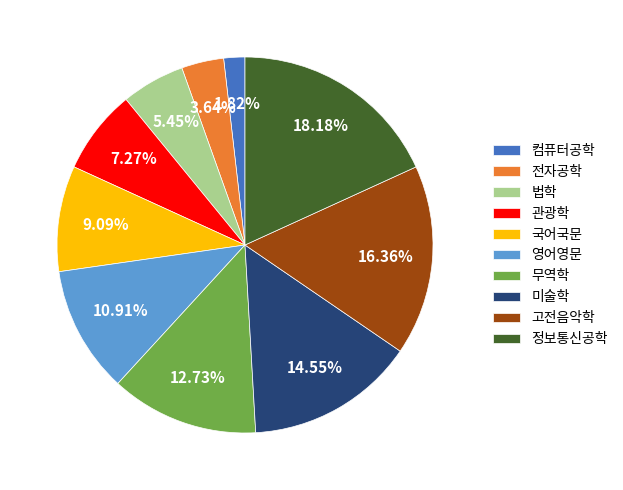

How many slices are in this pie chart?

10